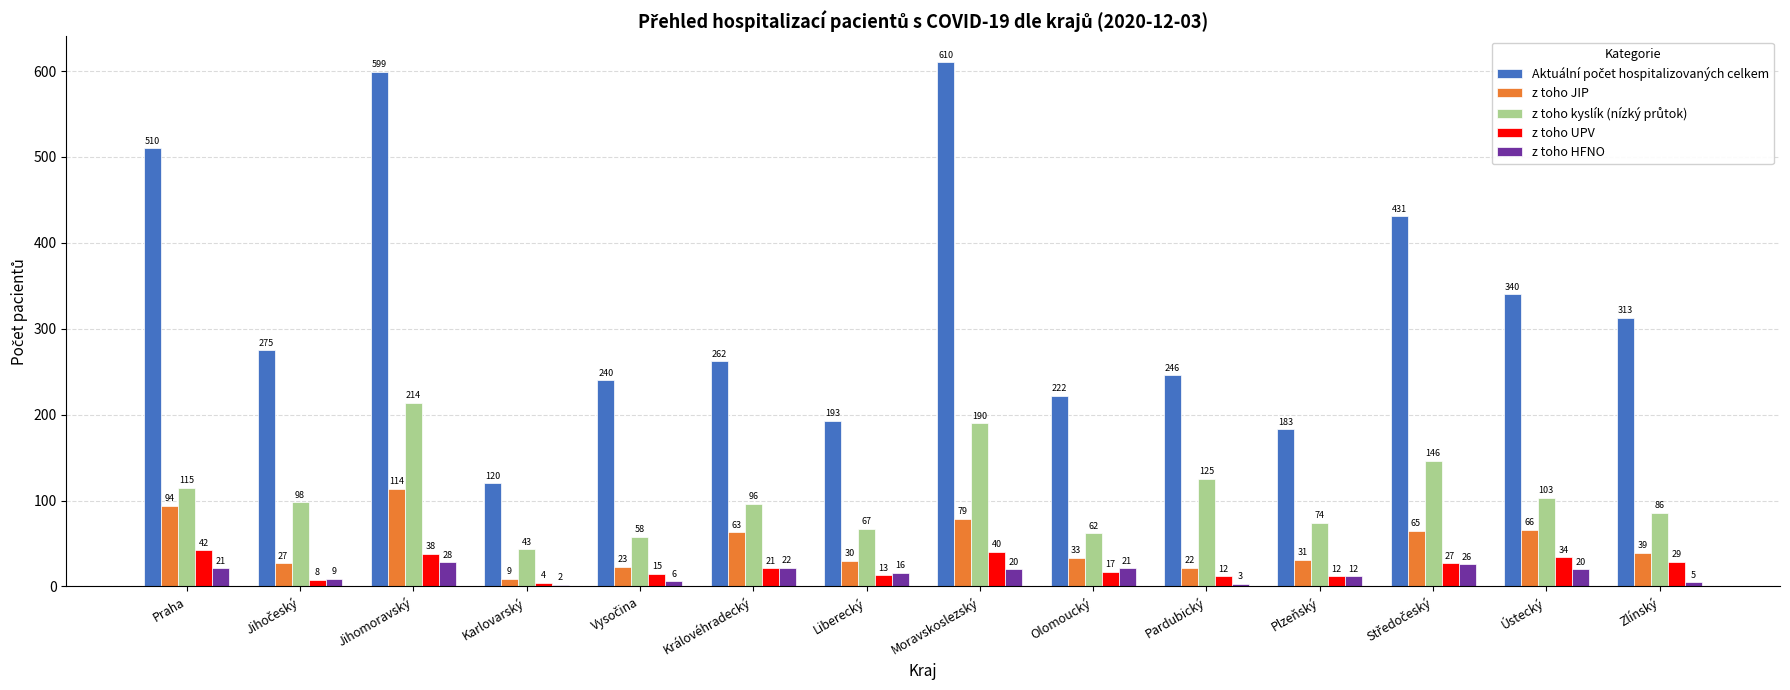

What is the difference between the second highest and second lowest values in the z toho UPV series?

32